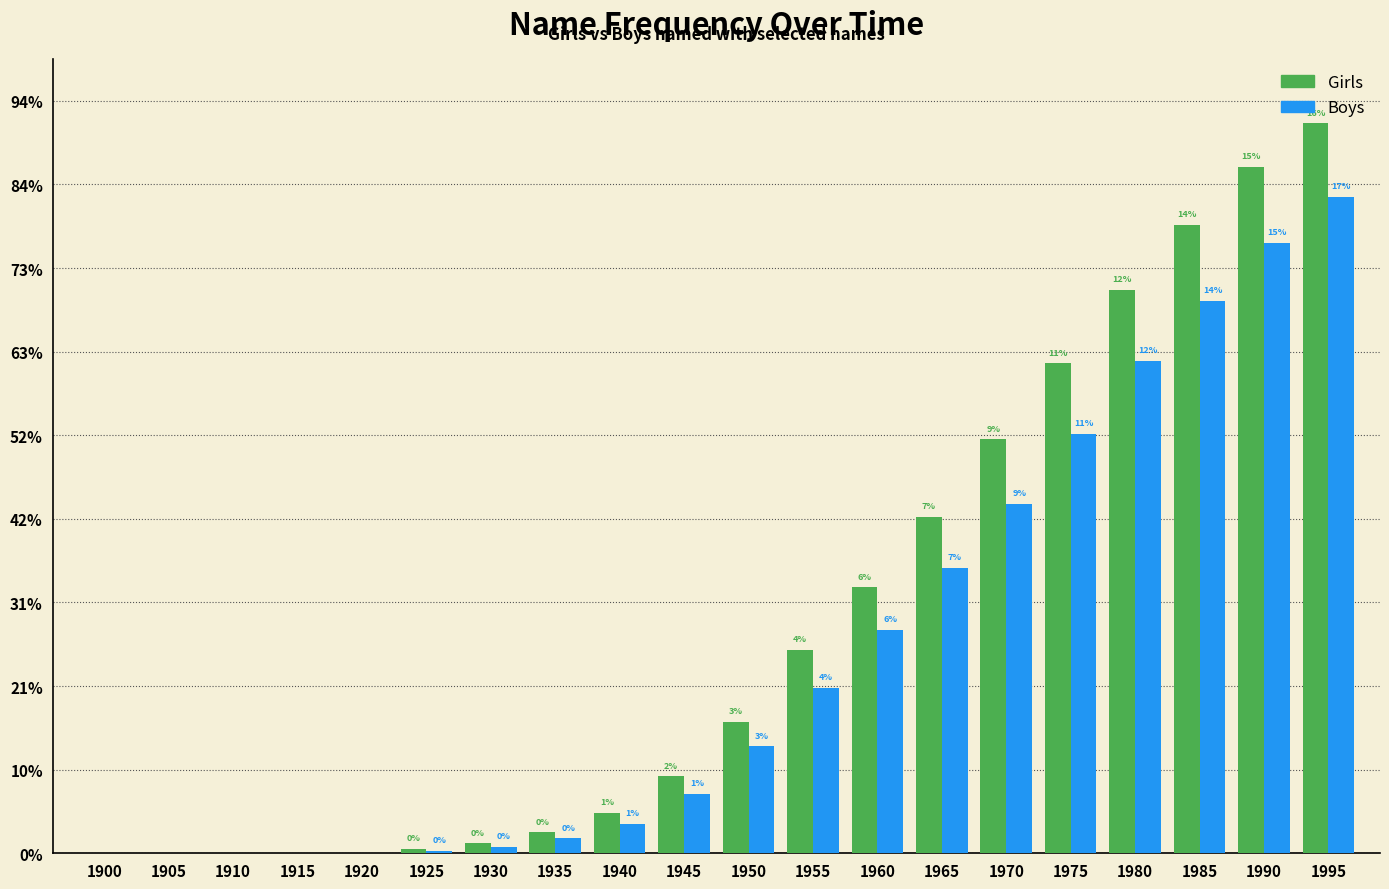

Does the chart contain stacked bars?

No